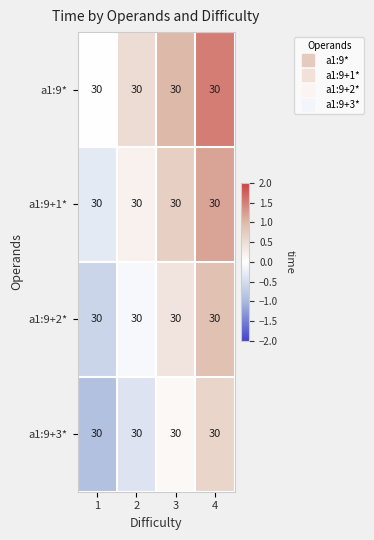

The a1:9+1* series shows 0.3 at 4. True or false?

False